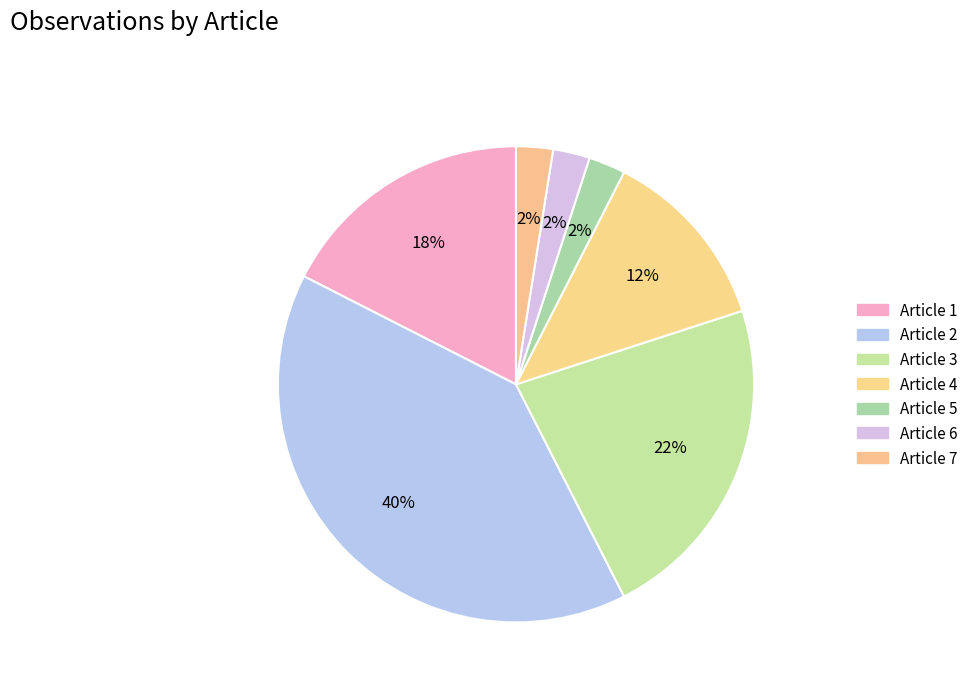

How many slices are in this pie chart?

7